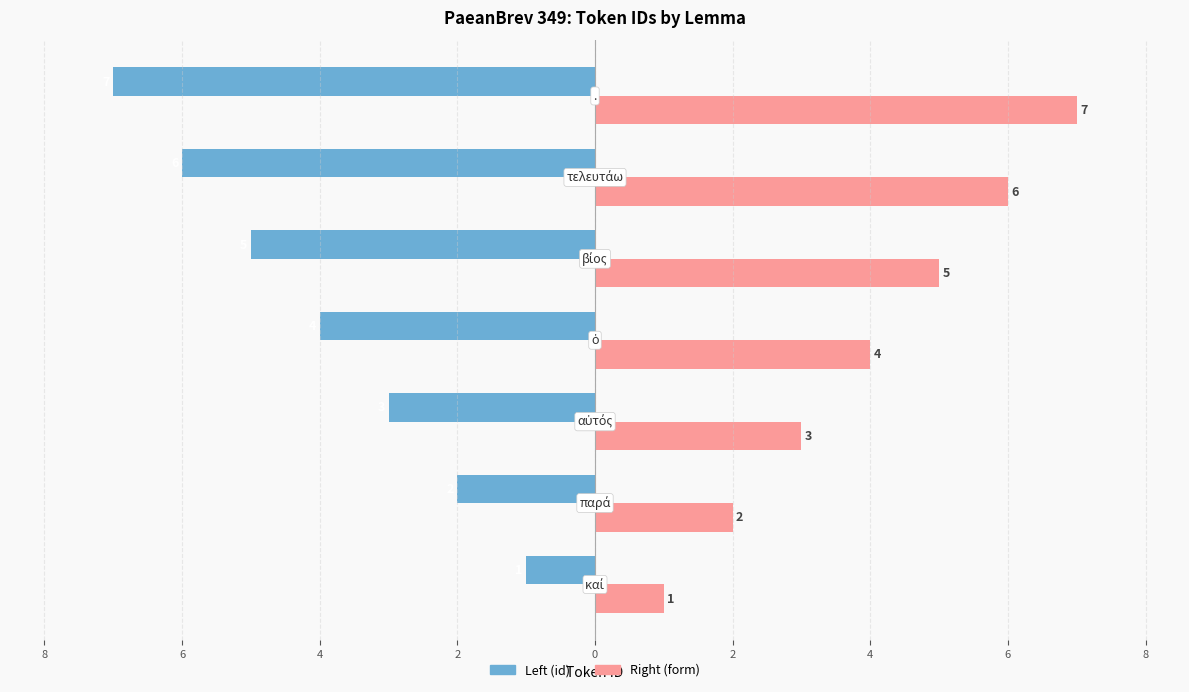

What are all the series names shown in the legend?

Left (id), Right (form)